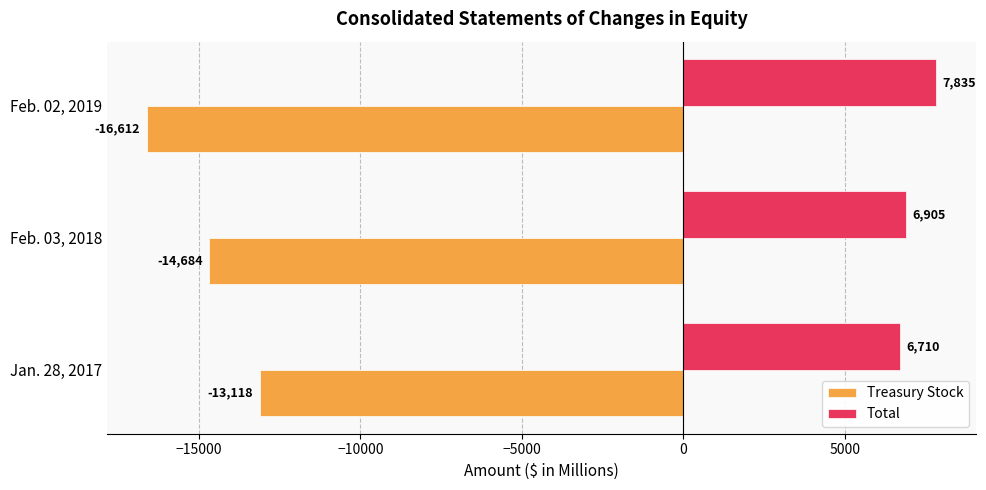

How many Treasury Stock values are between -16612 and -13118?

3